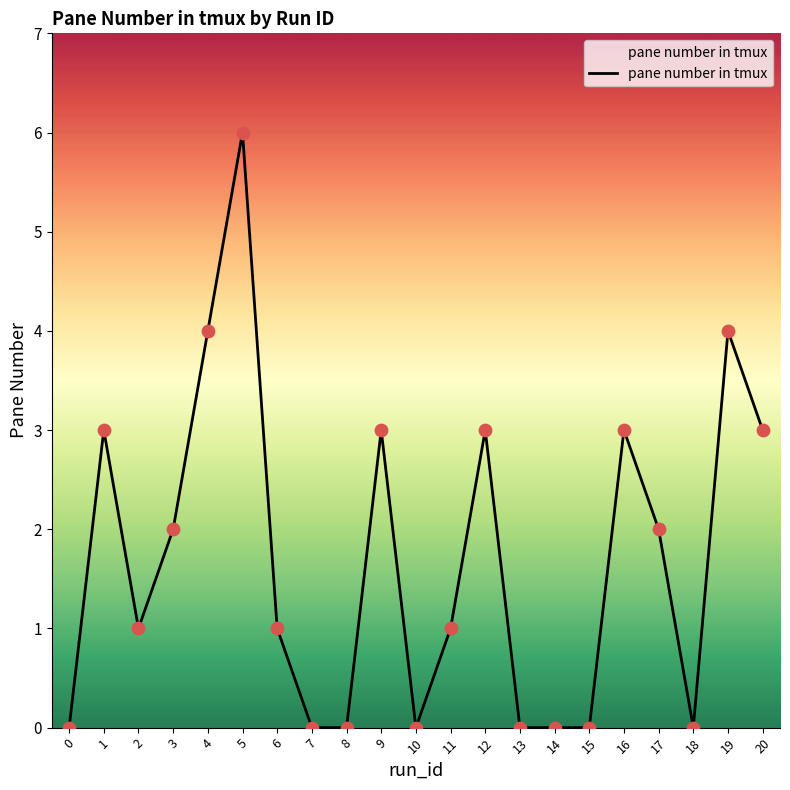

Which has a higher value, 6 or 16?

16